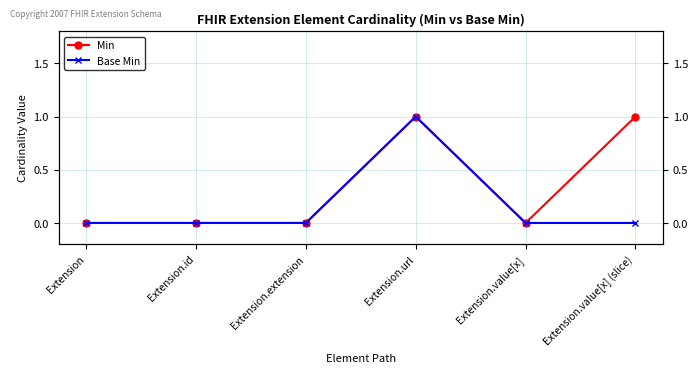

At Extension.value[x], list the series in order from smallest to largest.

Min, Base Min